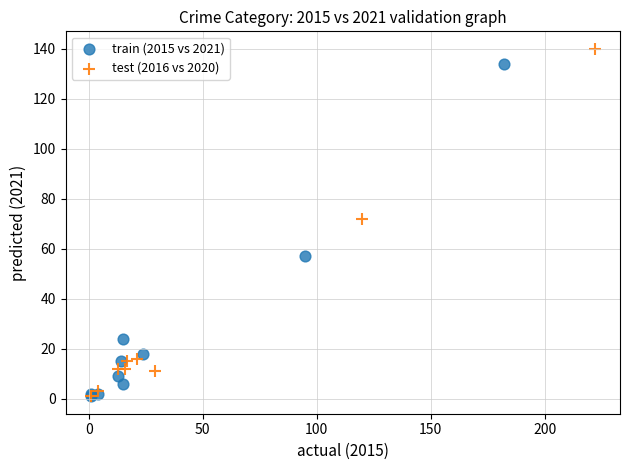

Which series has the largest Y range (max minus min)?

test (2016 vs 2020)